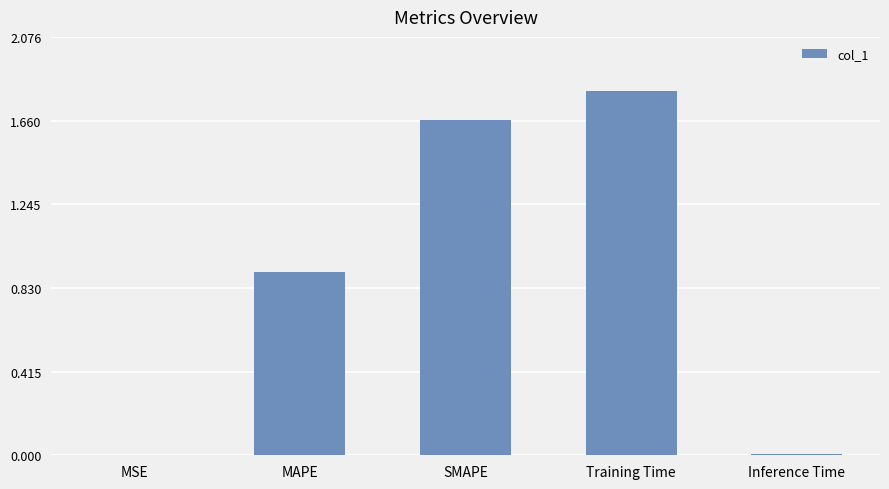

What value does the data have at Training Time?

1.8